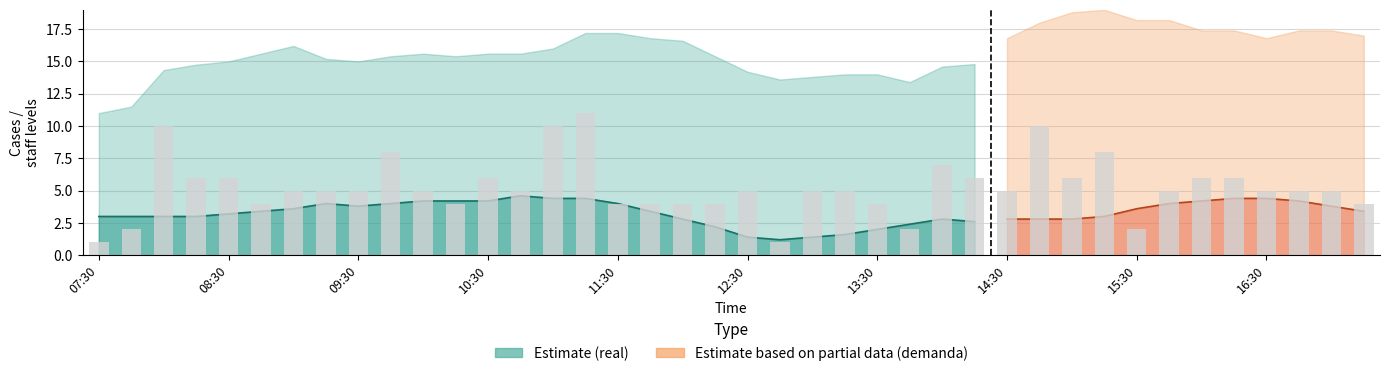

What position from the right is 10?

30